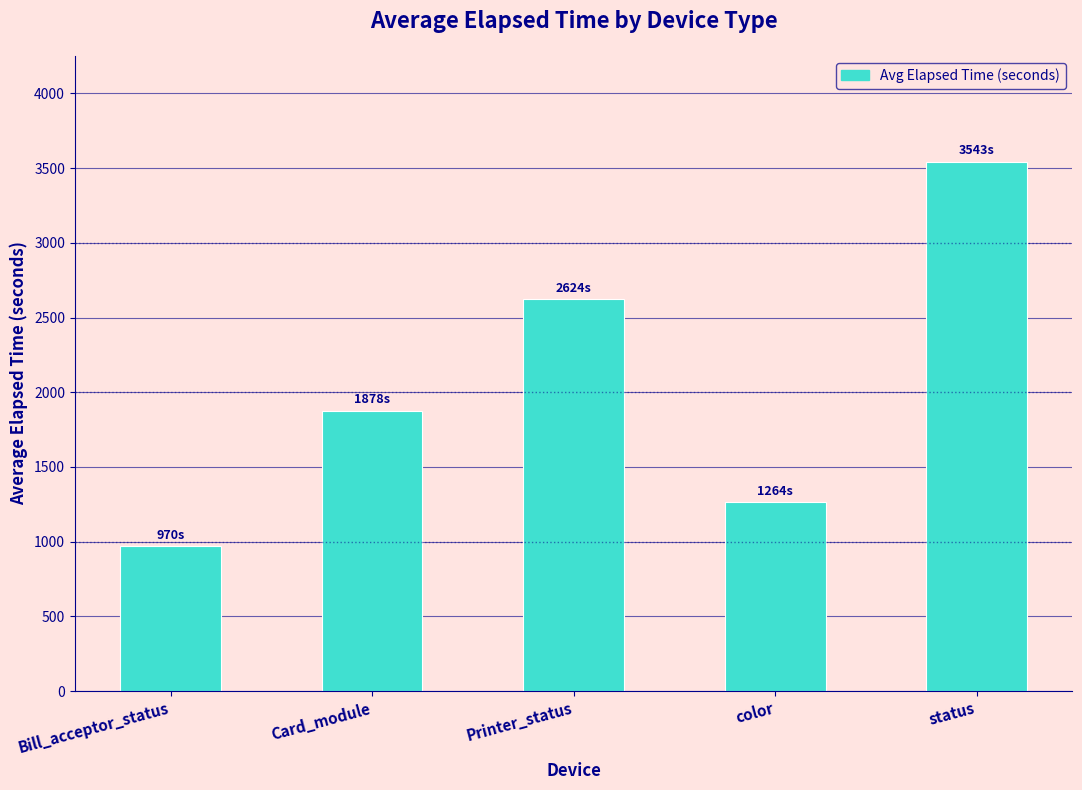

Reading left to right, what are all the values shown in this chart?

969.8	1877.6	2624.0	1264.1	3543.0